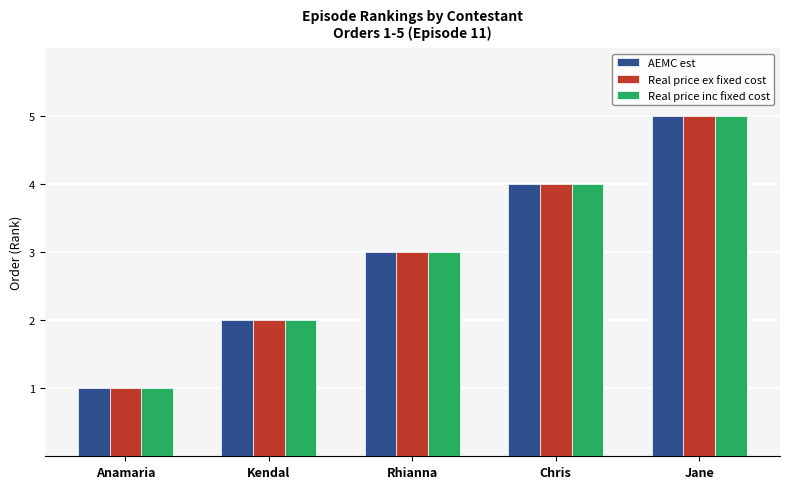

Reading left to right, transcribe all the data shown in this chart.

AEMC est: Anamaria=1	Kendal=2	Rhianna=3	Chris=4	Jane=5
Real price ex fixed cost: Anamaria=1	Kendal=2	Rhianna=3	Chris=4	Jane=5
Real price inc fixed cost: Anamaria=1	Kendal=2	Rhianna=3	Chris=4	Jane=5